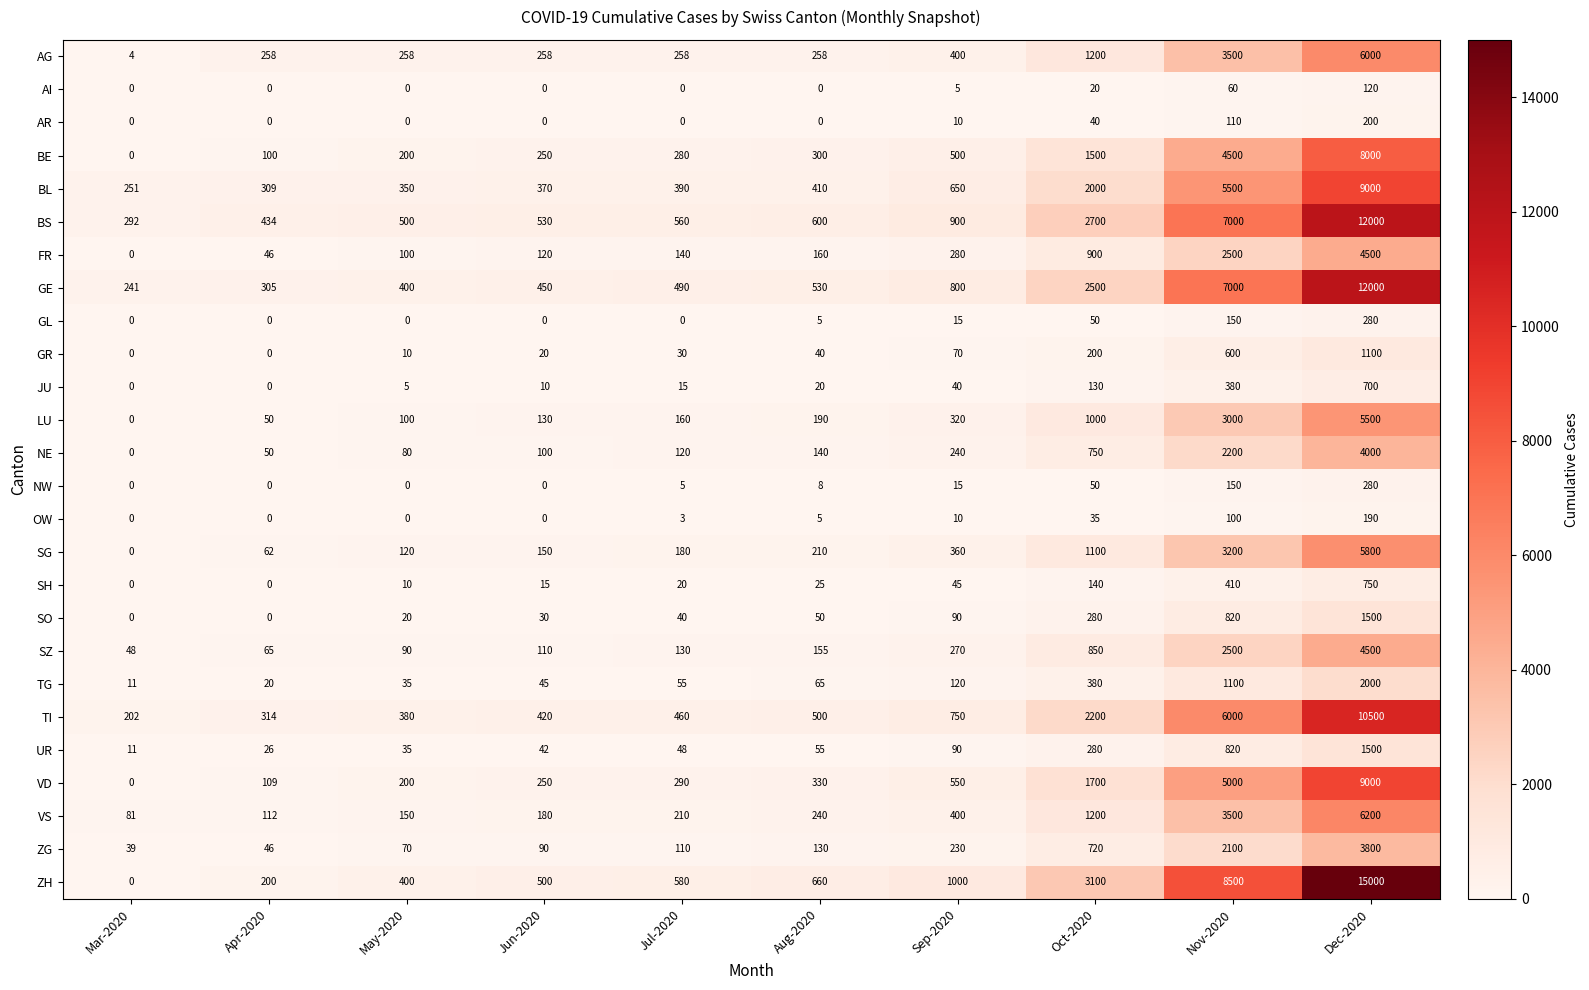

What value does the FR series have at May-2020, to the nearest 50?

100